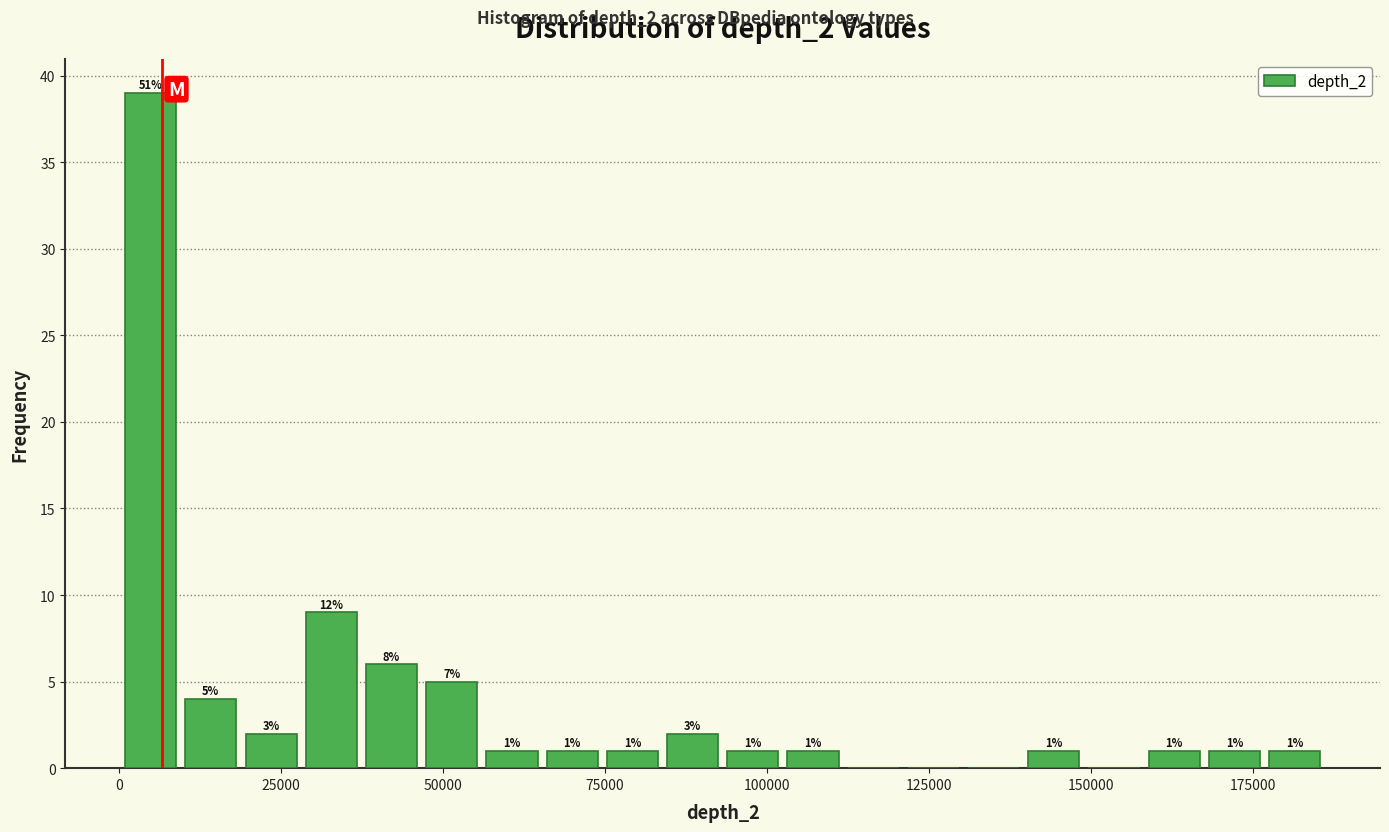

Around what value on the x-axis is the tallest bar? Give the approximate position of its centre, as read against the axis.

5000